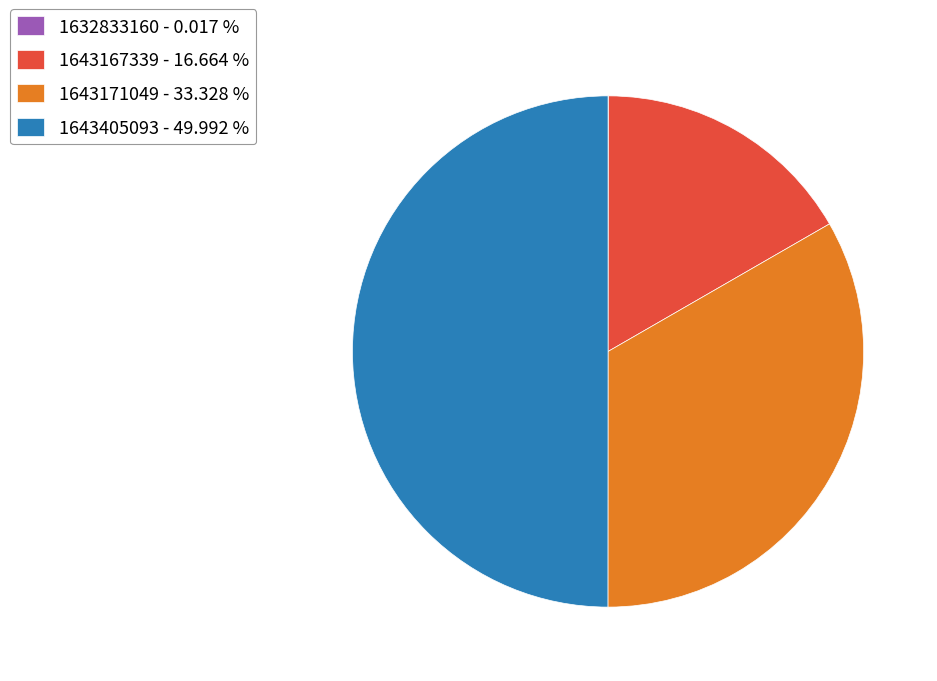

Is 1643167339 - 16.664 % the majority of the pie?

No